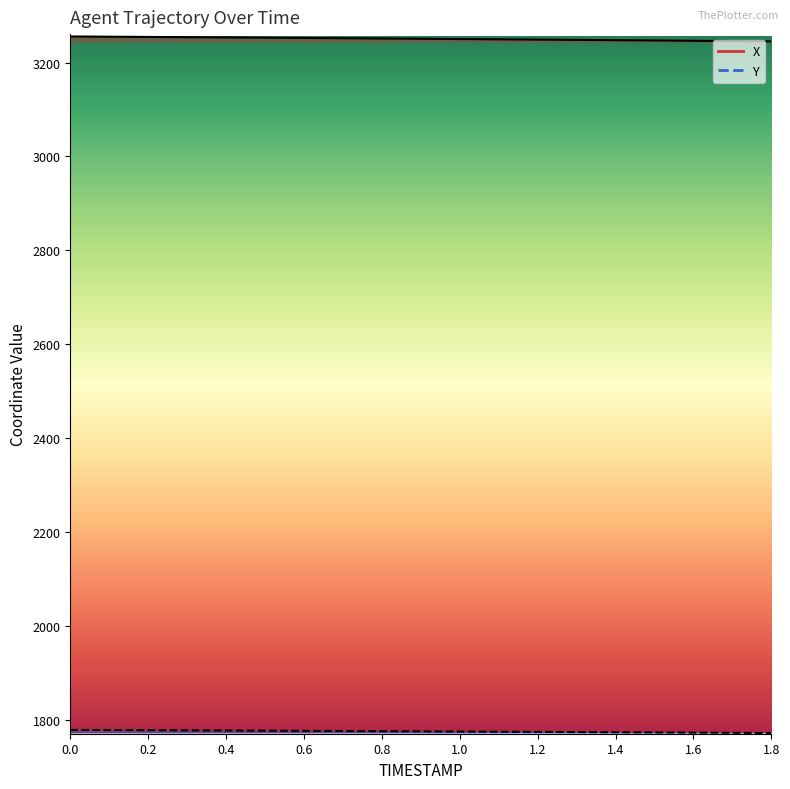

True or false: X and Y intersect in this chart.

False